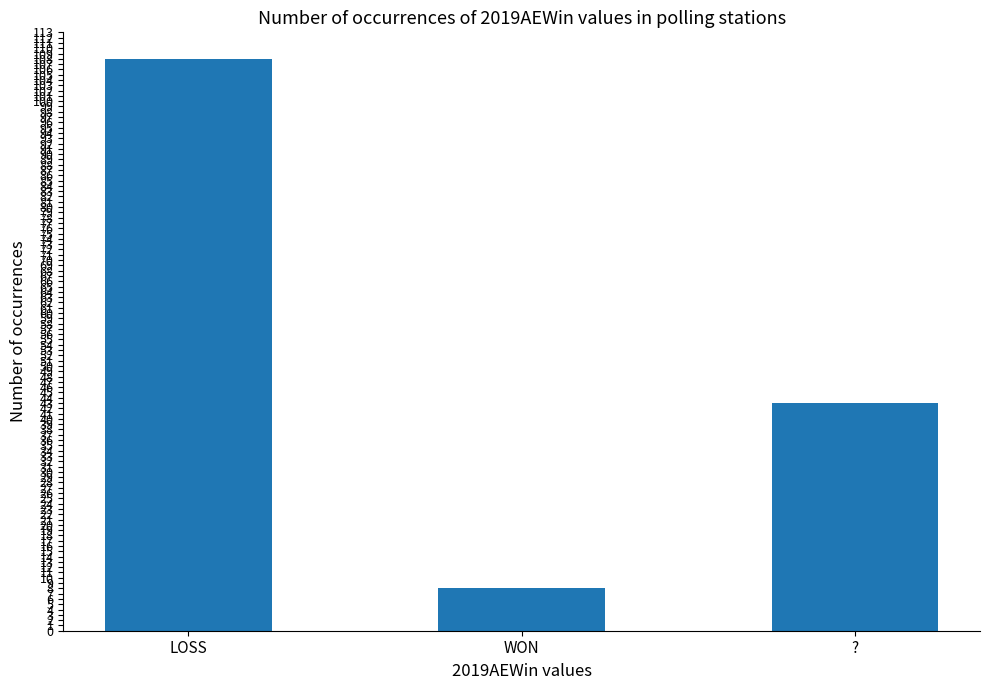

What is the ratio of the value at ? to the value at LOSS?

0.4